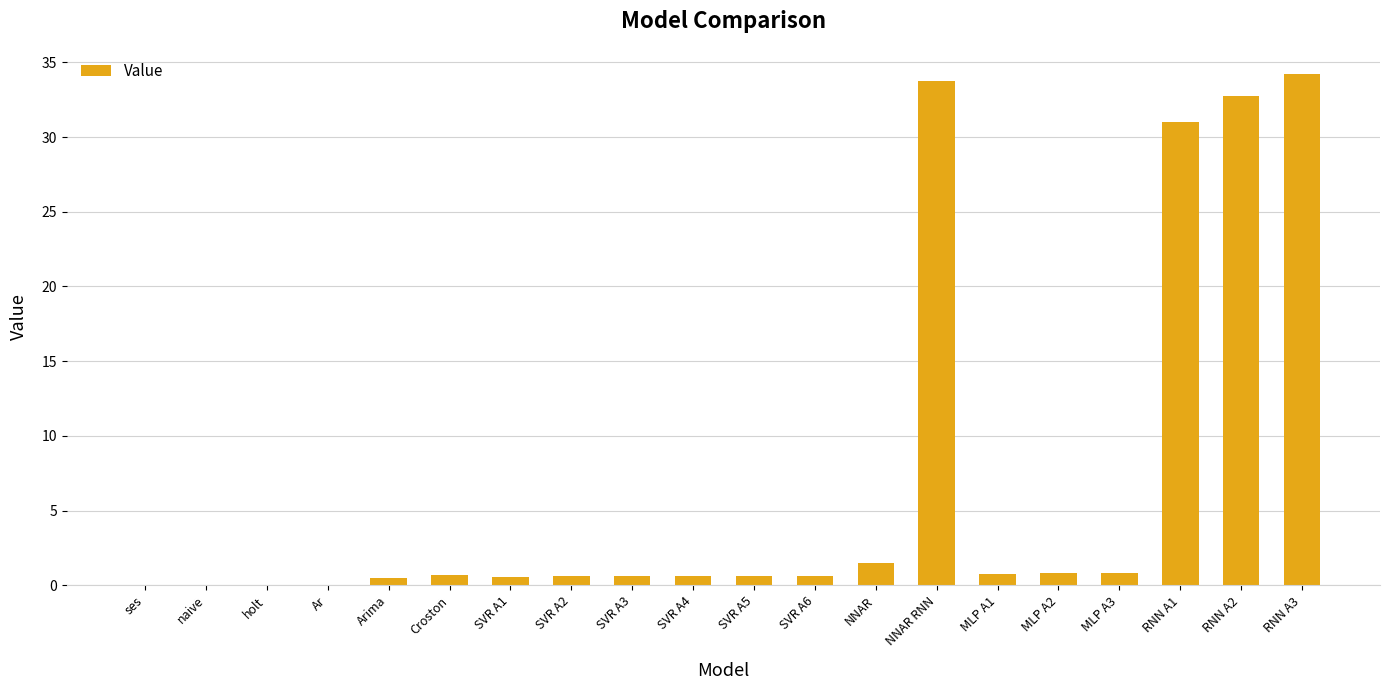

The chart shows a value of 0.8 at MLP A3. True or false?

True